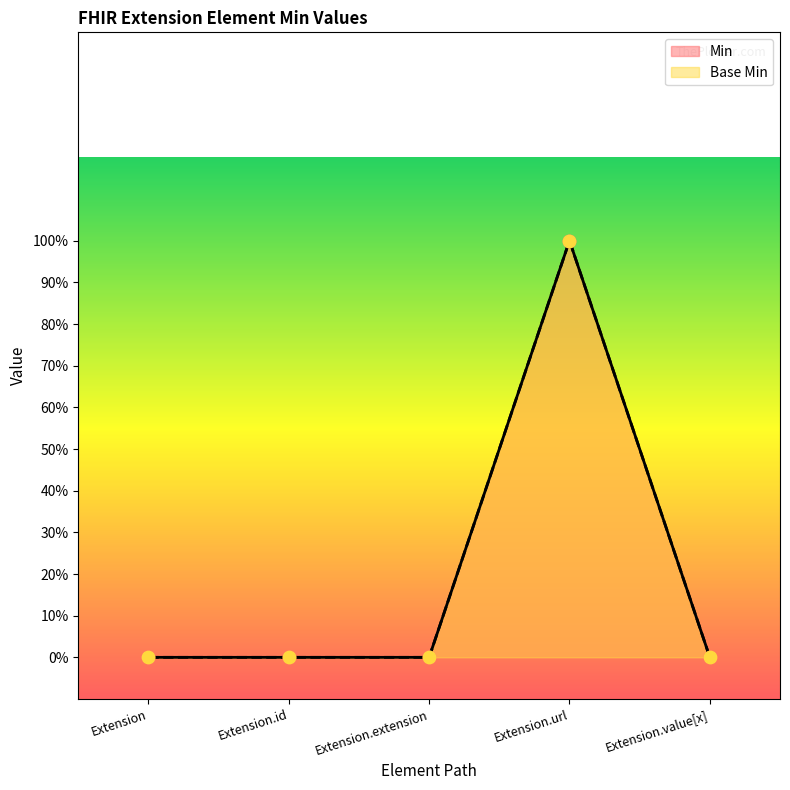

At how many categories does at least one series exceed 0?

1